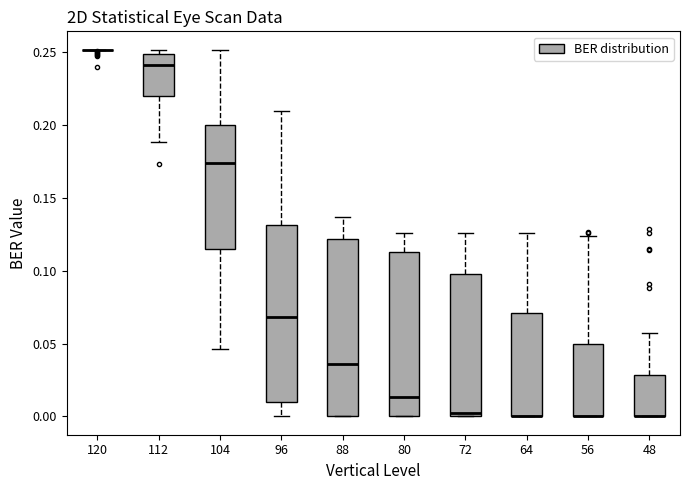

Reading left to right, transcribe this box plot: for each box, give where its median line is, the range the box spans, and where its two whiskers end, as read against the y-axis. The values are not printed on the chart, so give them approximately, as read against the axis.

120: box collapsed to a line at 0.250, whiskers 0.250 to 0.250
112: median 0.240, box 0.220 to 0.250, whiskers 0.190 to 0.250 (just above the box's upper edge)
104: median 0.175, box 0.115 to 0.200, whiskers 0.045 to 0.250
96: median 0.070, box 0.010 to 0.130, whiskers 0.000 to 0.210
88: median 0.035, box 0.000 to 0.120, whiskers 0.000 to 0.135
80: median 0.015, box 0.000 to 0.115, whiskers 0.000 to 0.125
72: median 0.000 (just above the box's lower edge), box 0.000 to 0.100, whiskers 0.000 to 0.125
64: median 0.000 (drawn on the box's lower edge), box 0.000 to 0.070, whiskers 0.000 to 0.125
56: median 0.000 (drawn on the box's lower edge), box 0.000 to 0.050, whiskers 0.000 to 0.125
48: median 0.000 (drawn on the box's lower edge), box 0.000 to 0.030, whiskers 0.000 to 0.055